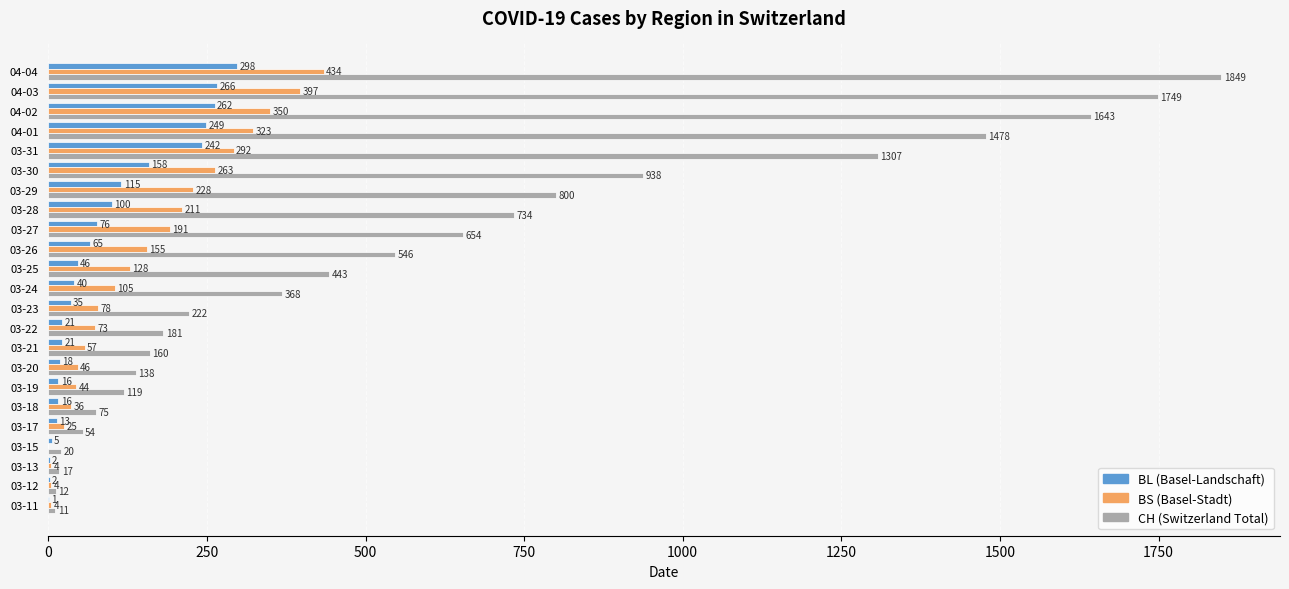

Which category has the highest value across all series?

04-04